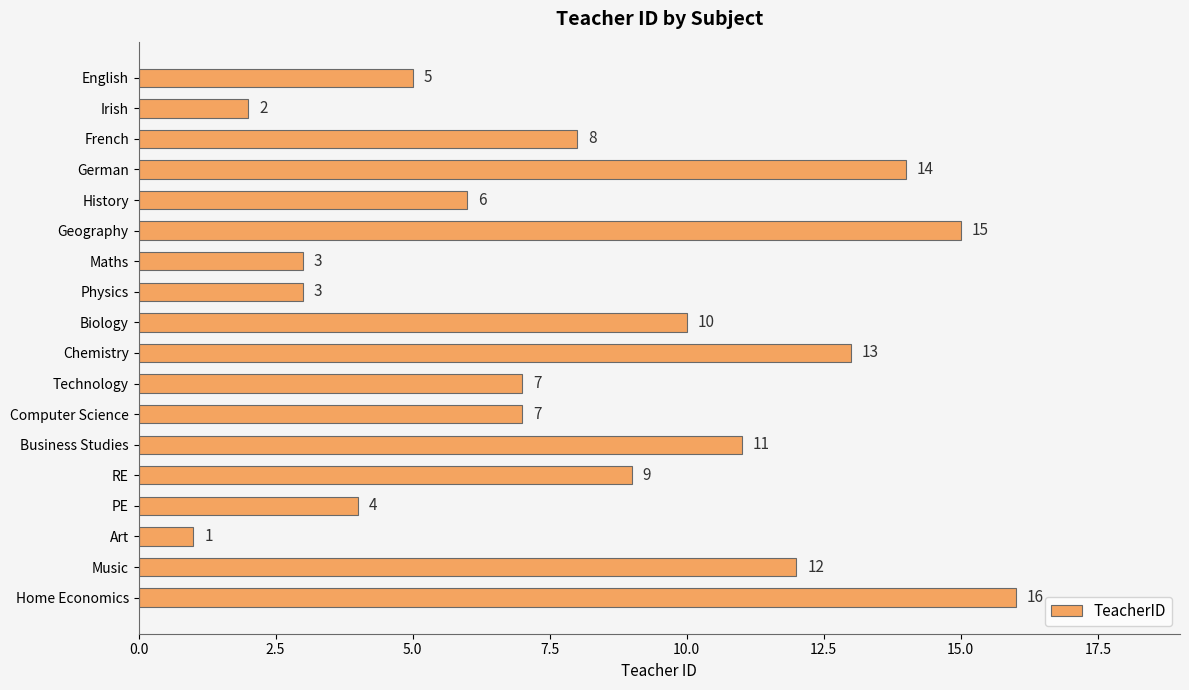

What is the ratio of the value at Art to the value at Maths?

0.3